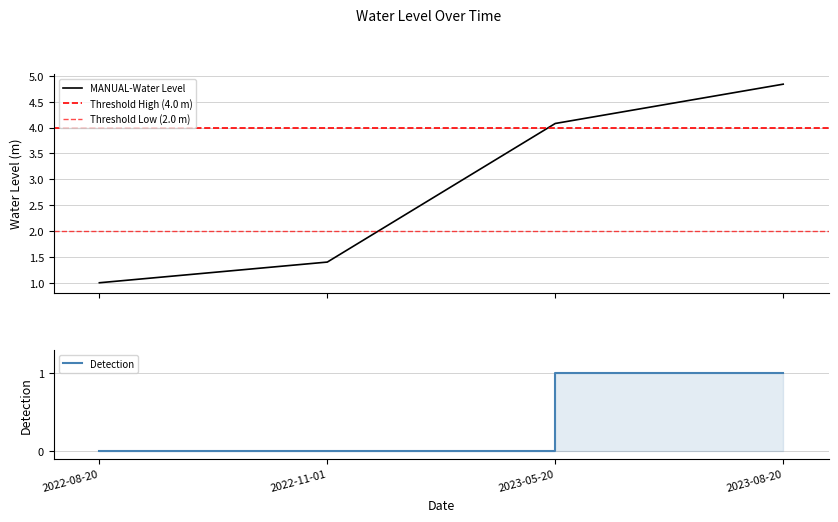

At which label is the value closest to 2?

2022-11-01